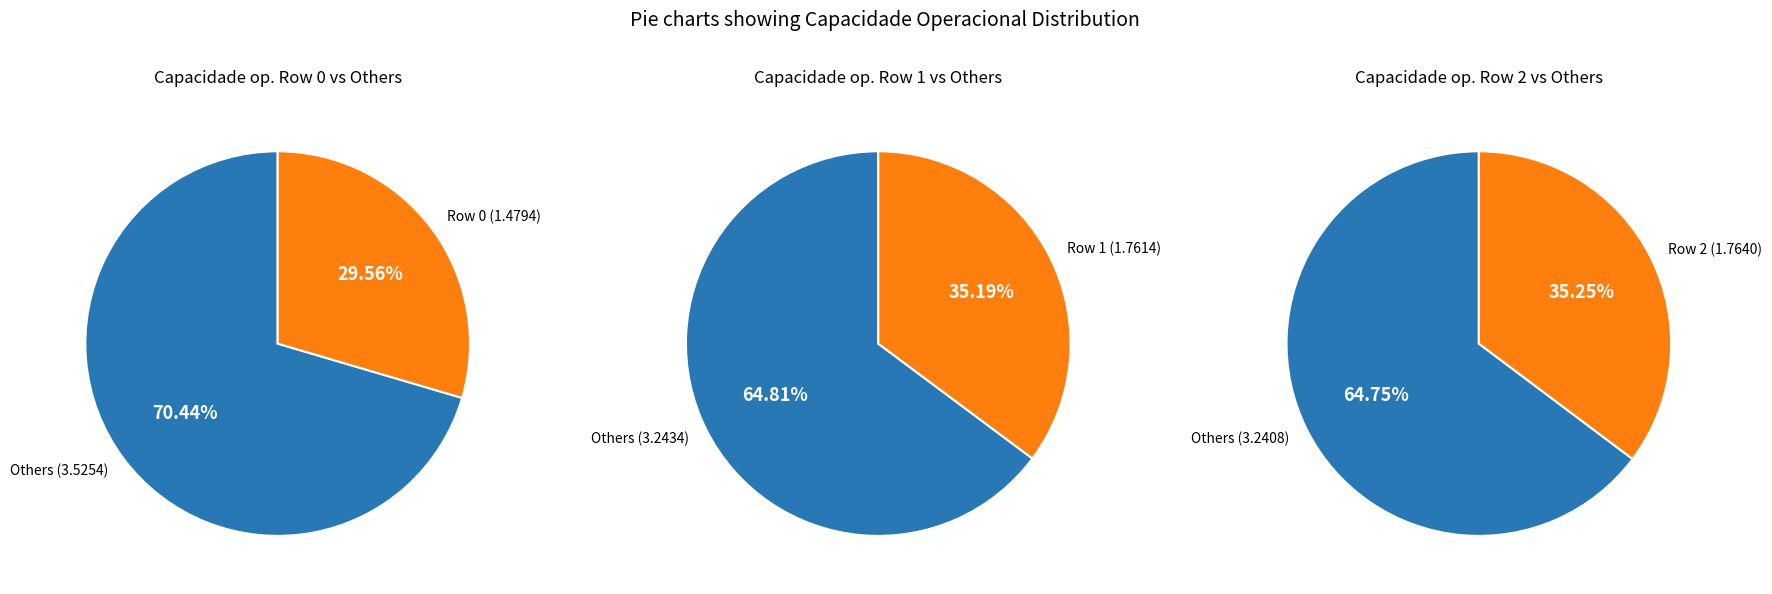

To the nearest percent, what is the difference between the Row 2 and Row 0 slice percentages?

6%